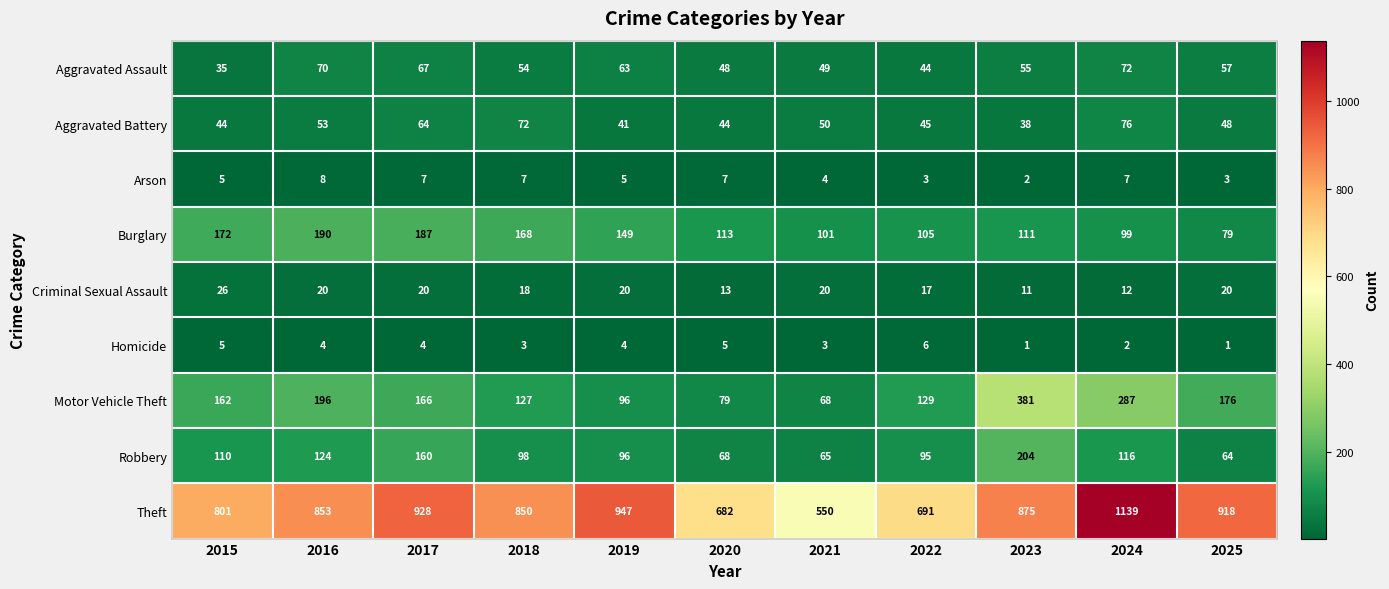

True or false: Burglary has a value of 79 at 2025.

True